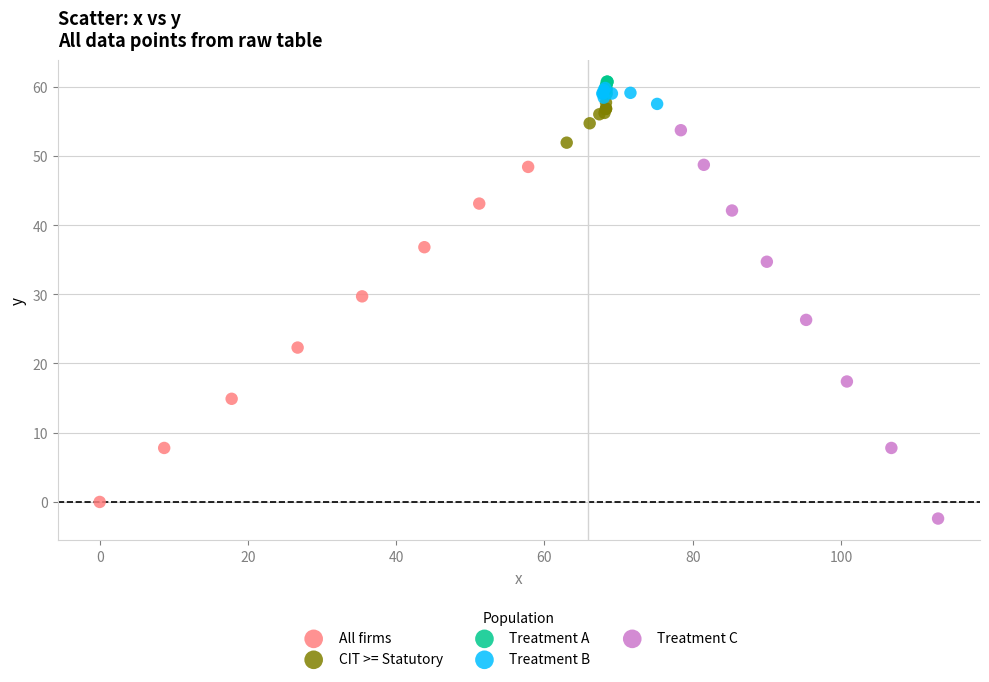

Which series has the largest Y range (max minus min)?

Treatment C